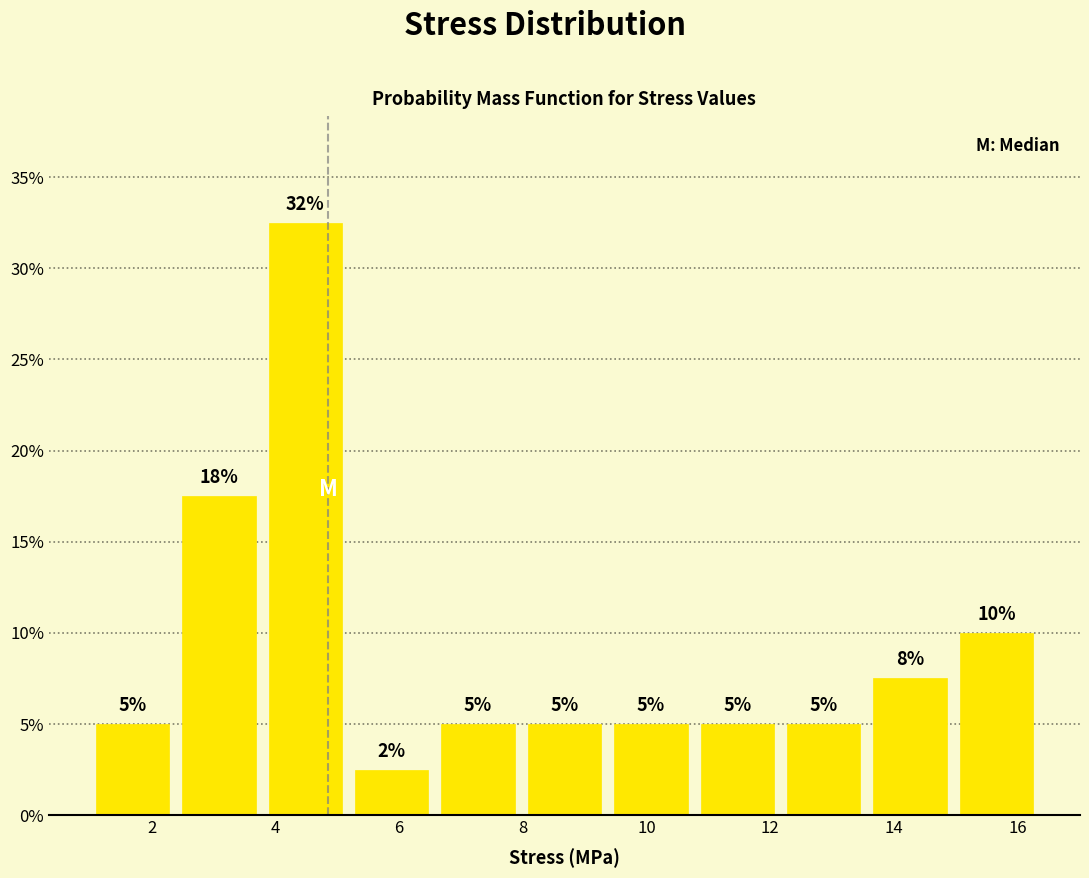

Over which range of the x-axis is the bar tallest?

3.8 to 5.2